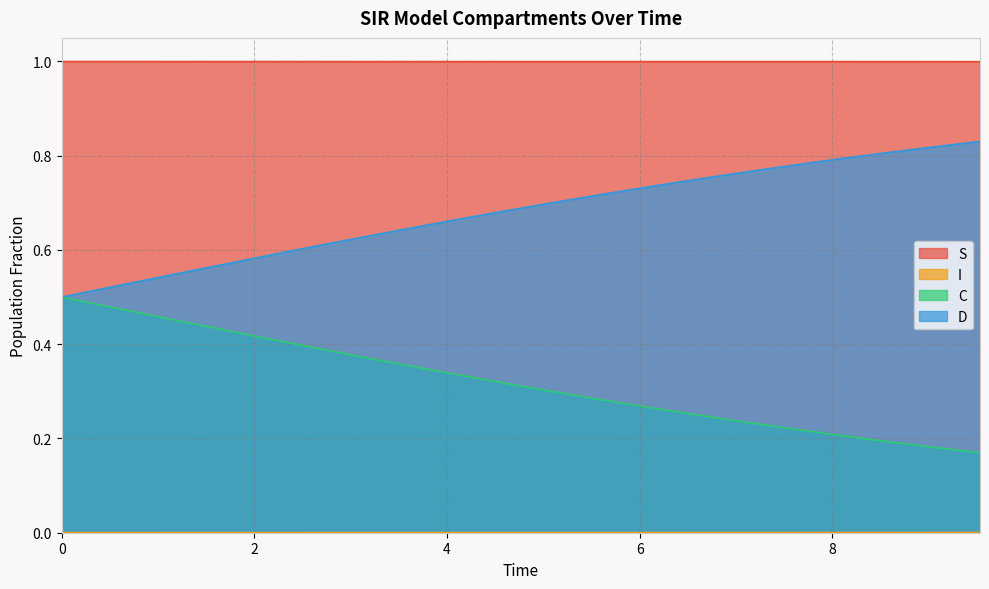

Which series has the largest total across all categories?

S